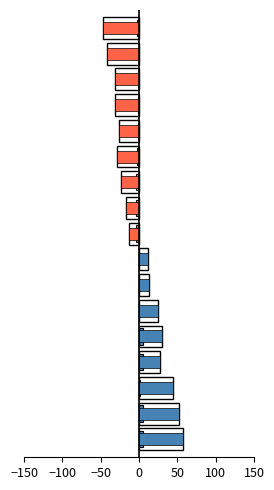

What is the total value across all series at 50?

63.5